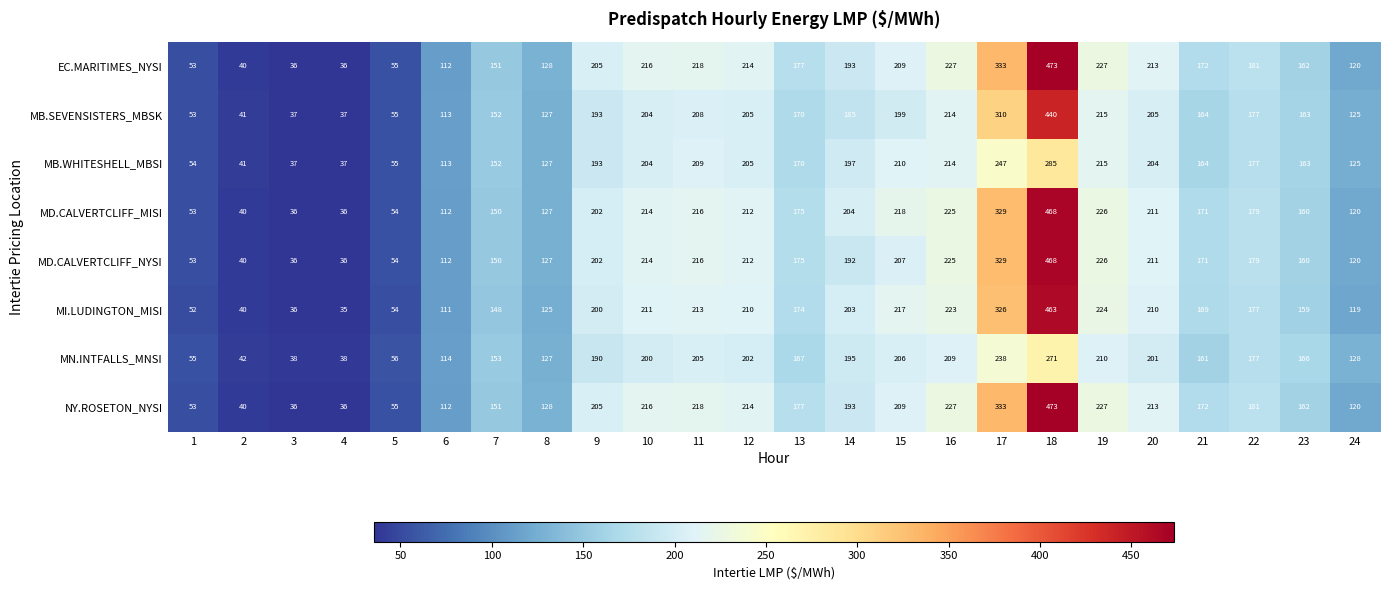

What is the difference between the highest and lowest values at 12?

12